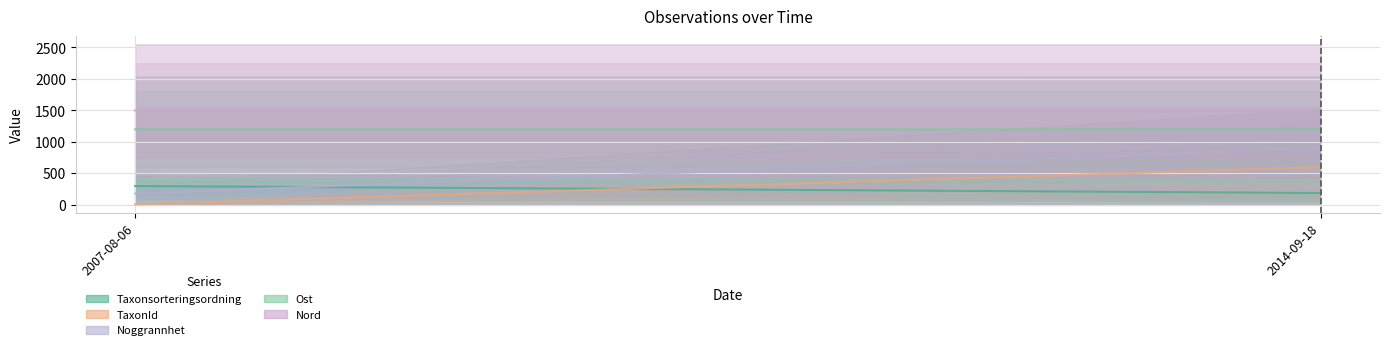

Is it true that TaxonId equals 9.0 at 2007-08-06?

True